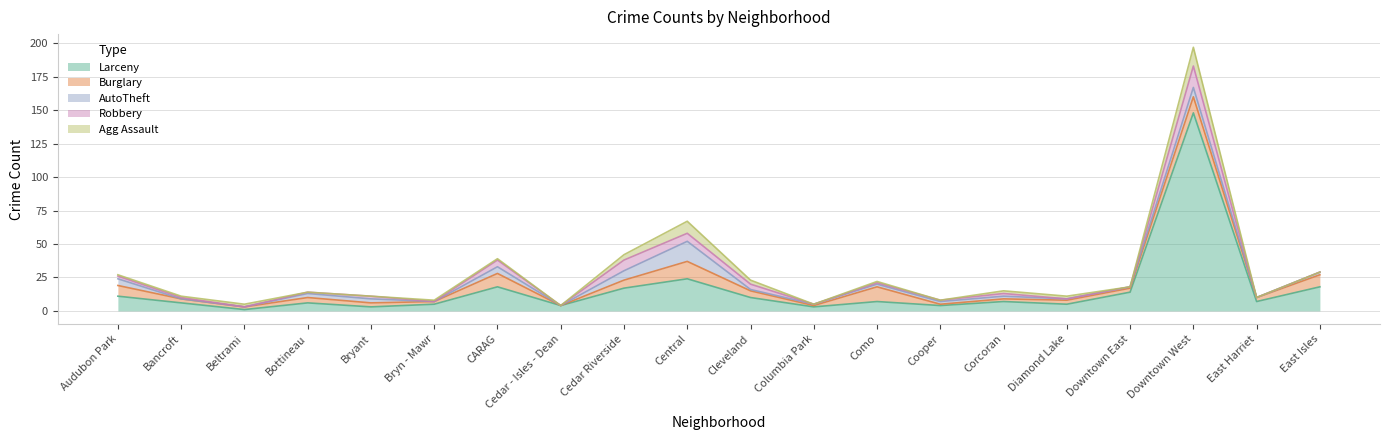

What is the maximum value for Larceny?

148